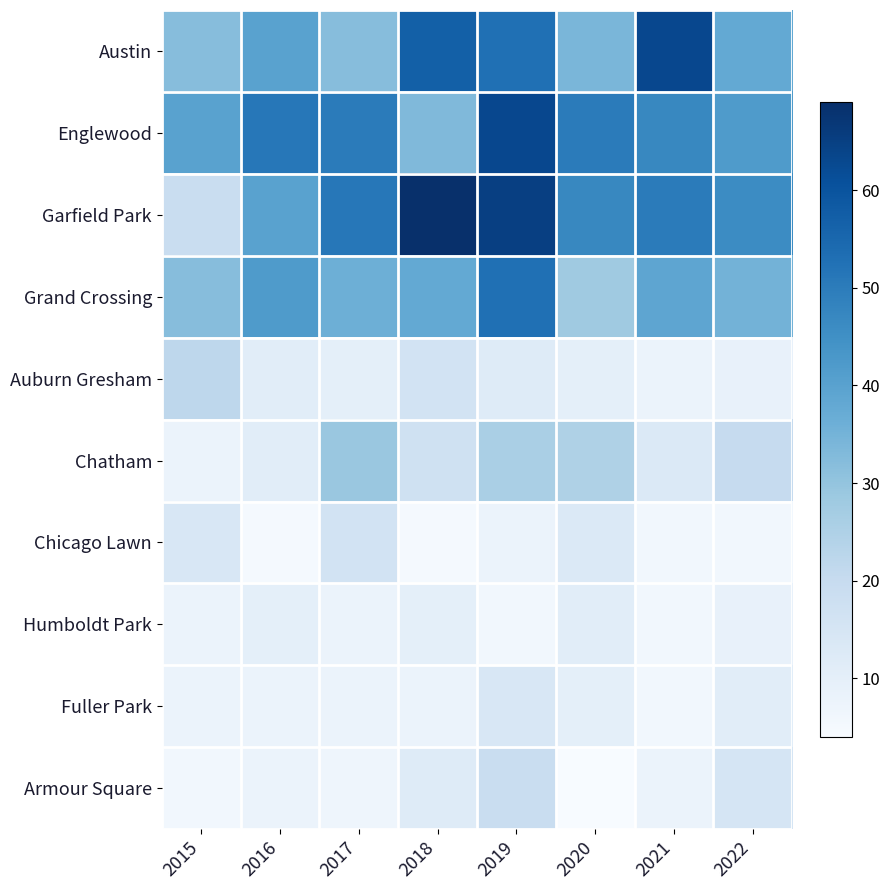

At which category does the chart reach its peak across all series?

2018